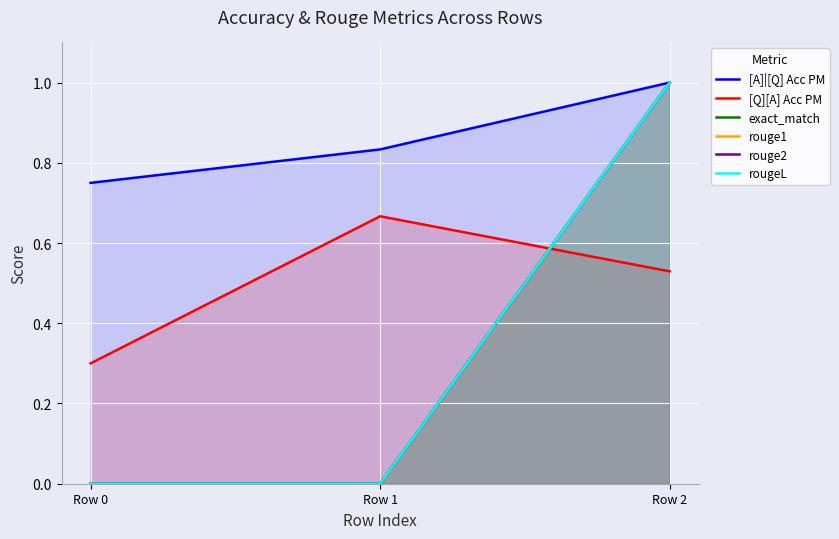

Count the number of categories in the chart.

3